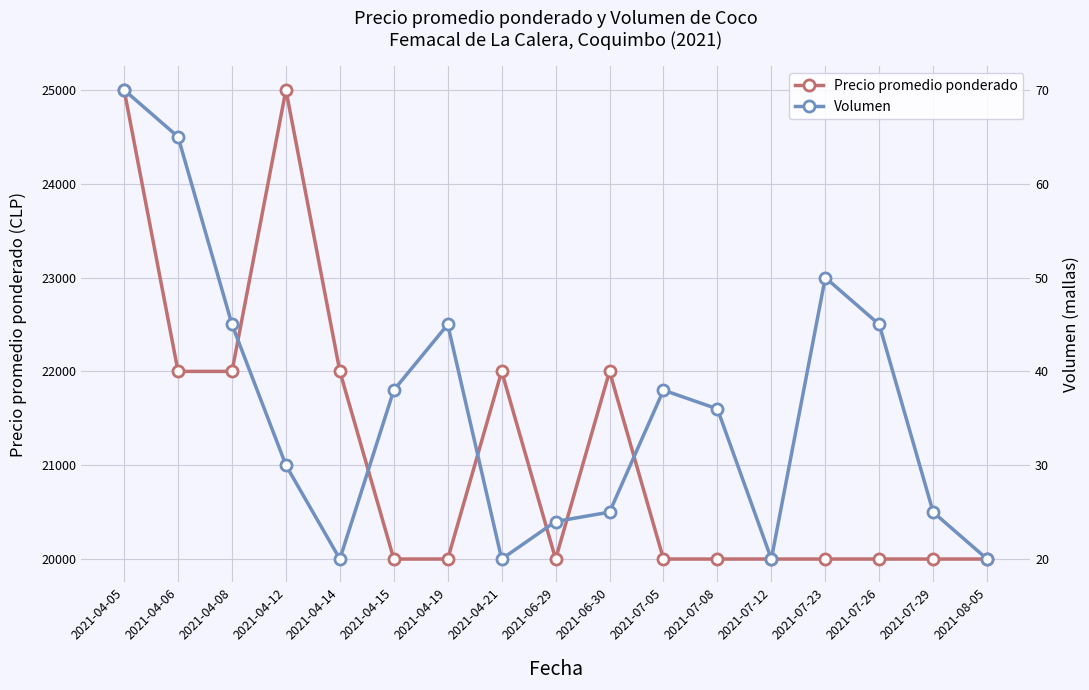

Which series changed the most between 2021-04-05 and 2021-04-14?

Precio promedio ponderado